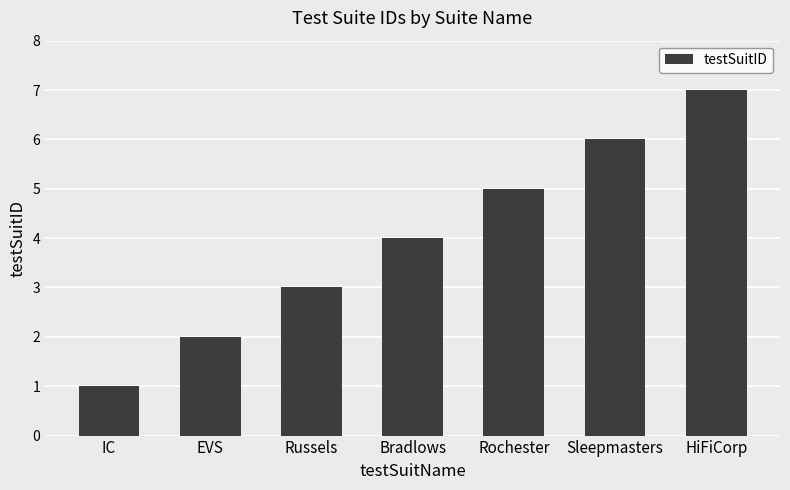

Reading left to right, what are all the values shown in this chart?

1	2	3	4	5	6	7